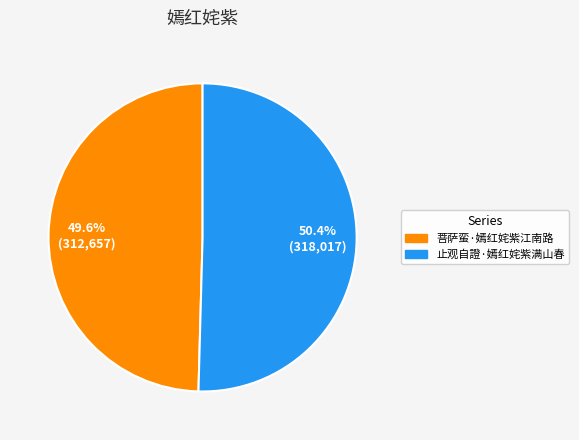

To the nearest percent, what is the difference between the 菩萨蛮·嫣红姹紫江南路 and 止观自證·嫣红姹紫满山春 slice percentages?

1%